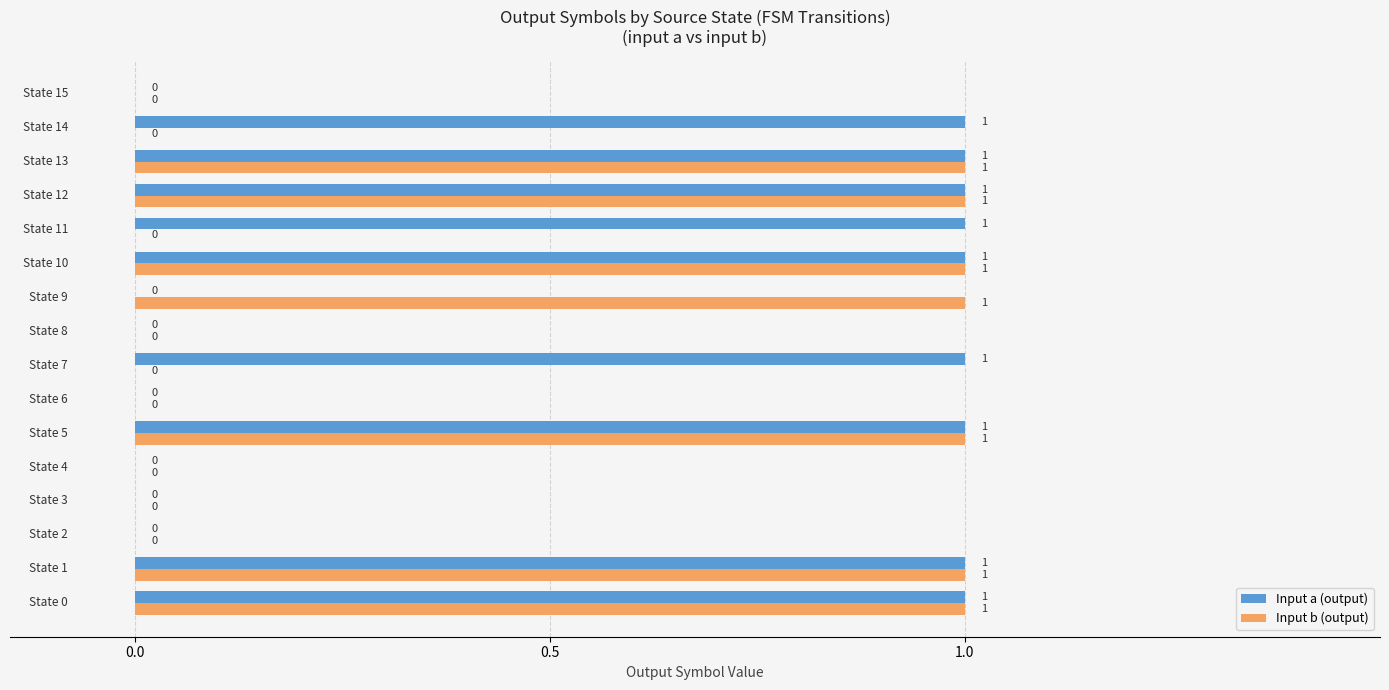

What is the sum of all Input a (output) values?

9